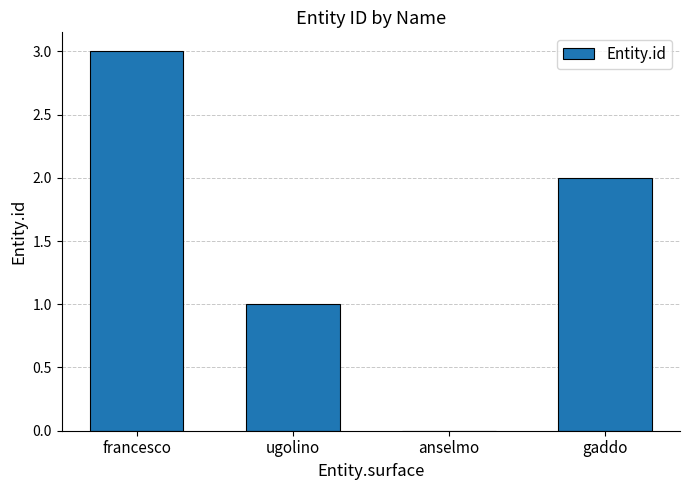

What is the sum of the values at francesco and ugolino?

4